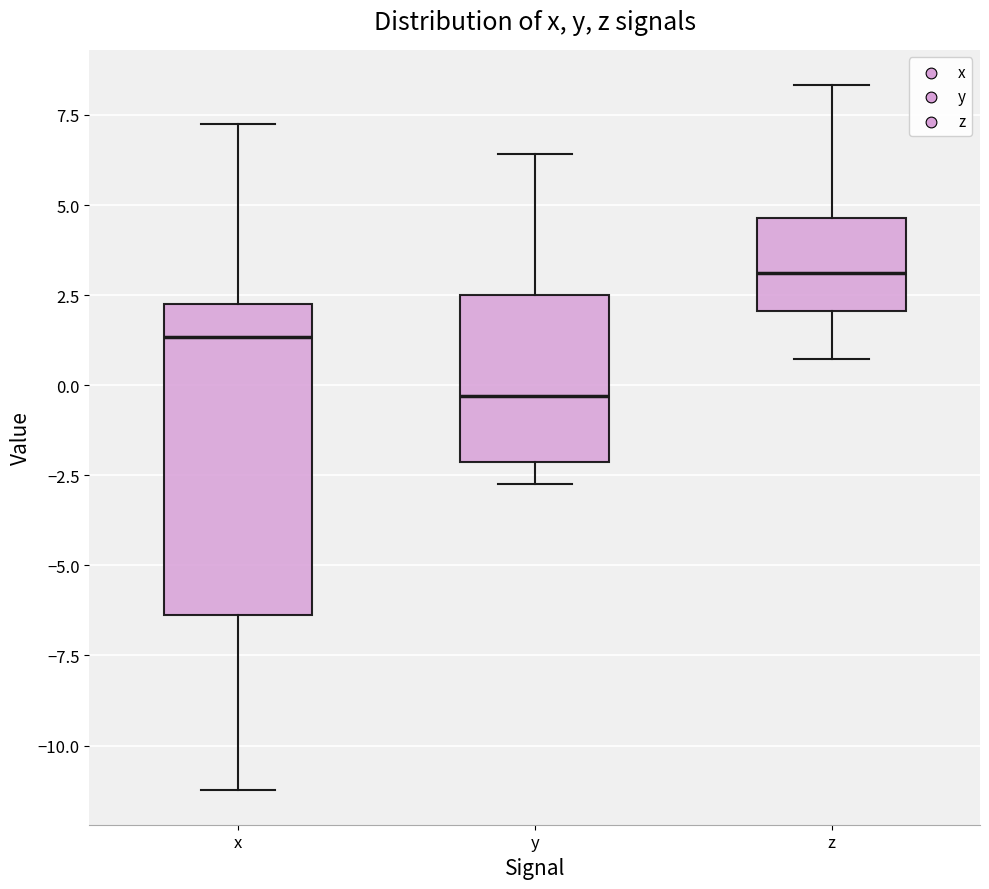

Which box is the tallest, from its lower edge to its upper edge?

x